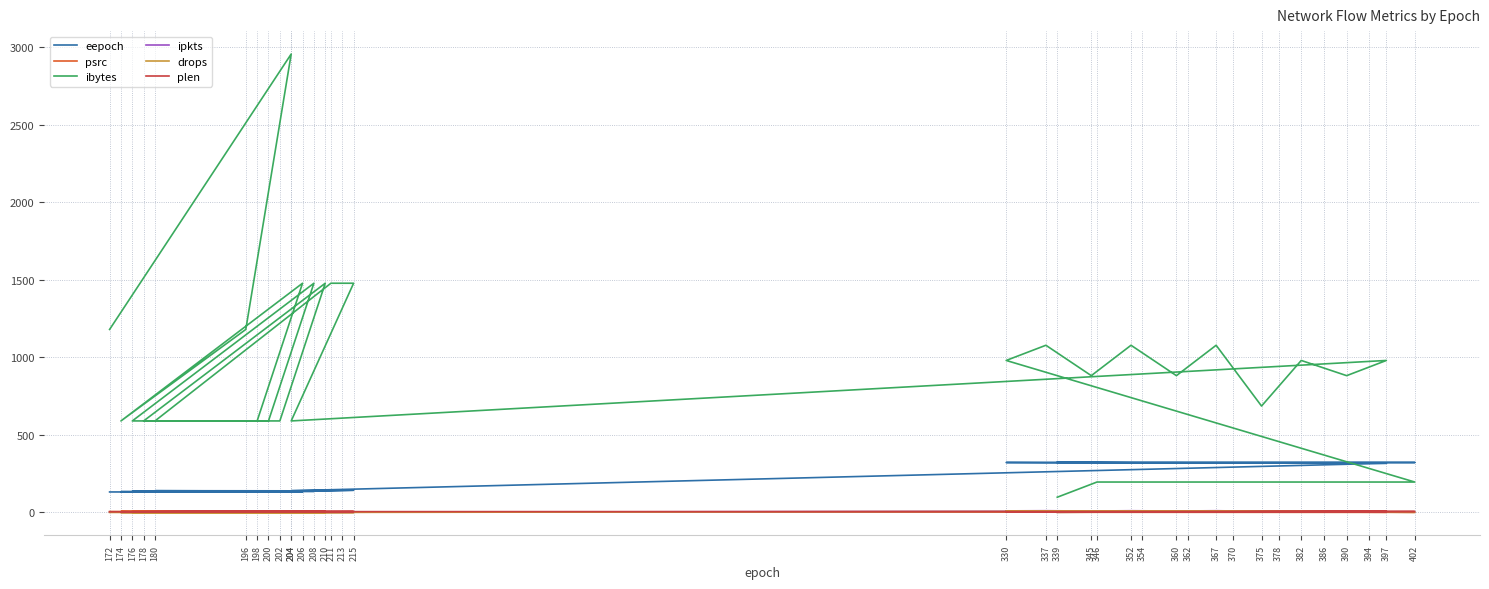

Reading left to right, list all the values displayed in this chart.

eepoch: 132	132	132	134	134	134	136	136	136	138	138	138	140	139	141	143	140	317	318	318	319	319	320	320	321	321	322	322	322	322	322	322	322	322	323	323
psrc: 6	2	3	6	2	3	6	2	3	6	2	3	6	2	2	2	3	1	2	3	4	5	6	7	8	9	10	1	2	3	4	5	6	7	8	9
ibytes: 1180	2956	1180	590	1478	590	590	1478	590	590	1478	590	590	1478	1478	1478	590	980	882	980	686	1078	882	1078	882	1078	980	196	196	196	196	196	196	196	196	98
ipkts: 2	2	2	1	1	1	1	1	1	1	1	1	1	1	1	1	1	10	9	10	7	11	9	11	9	11	10	2	2	2	2	2	2	2	2	1
drops: 0	0	0	0	0	0	0	0	0	0	0	0	0	0	0	0	0	9	8	9	6	10	8	10	8	10	9	1	1	1	1	1	1	1	1	0
plen: 4	6	5	4	6	5	4	6	5	4	6	5	4	6	6	6	5	6	6	5	5	4	4	3	3	2	2	6	6	5	5	4	4	3	3	2